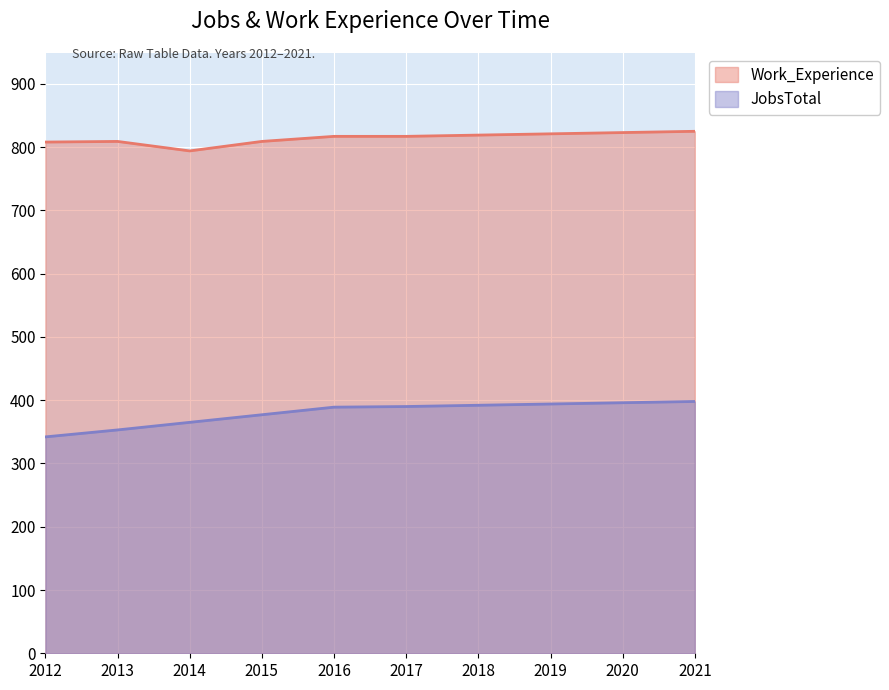

What is the total value across all series at 2015?

1186